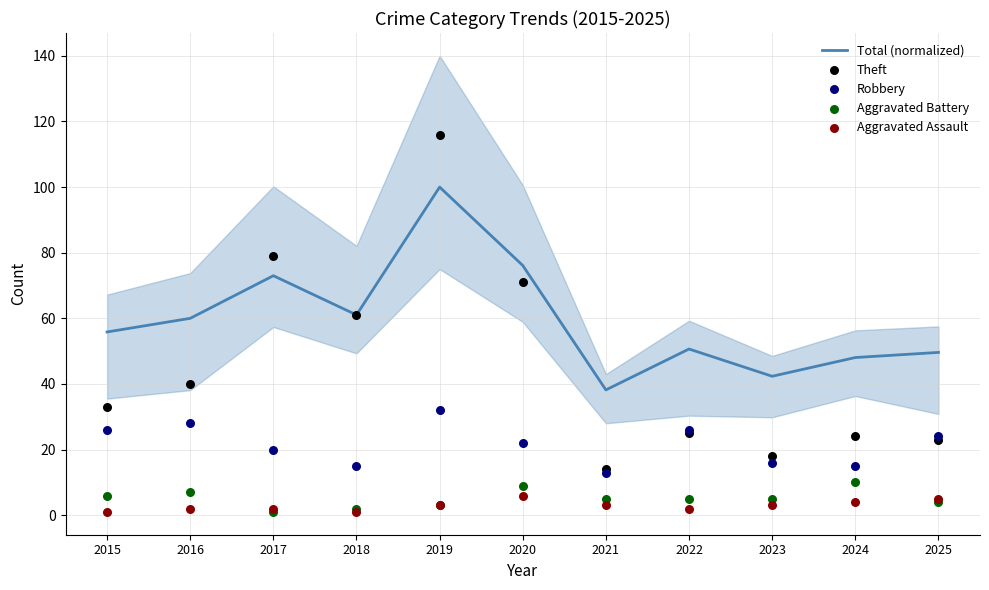

At how many categories does at least one series exceed 65?

3